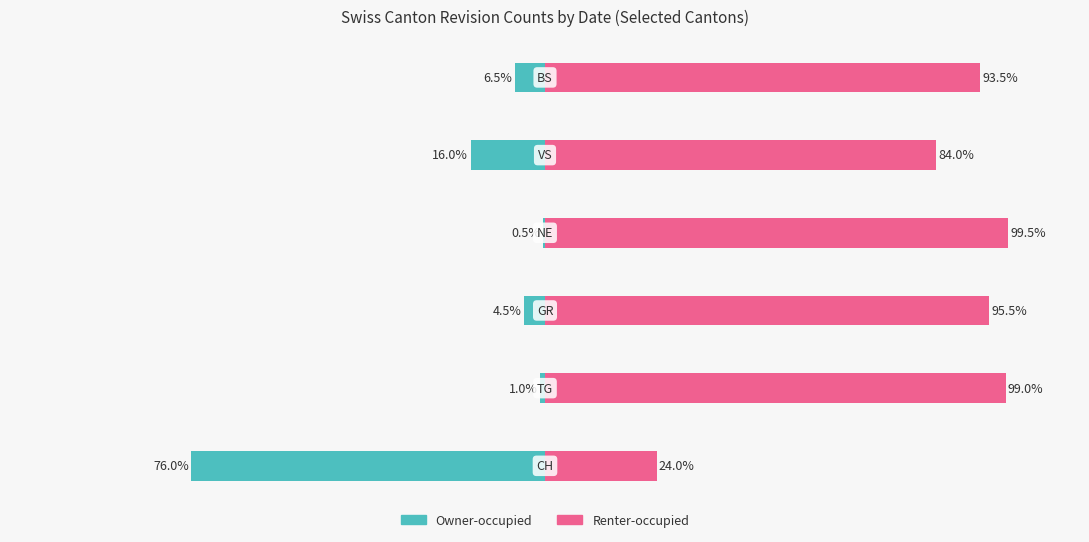

What are all the series names shown in the legend?

Owner-occupied, Renter-occupied